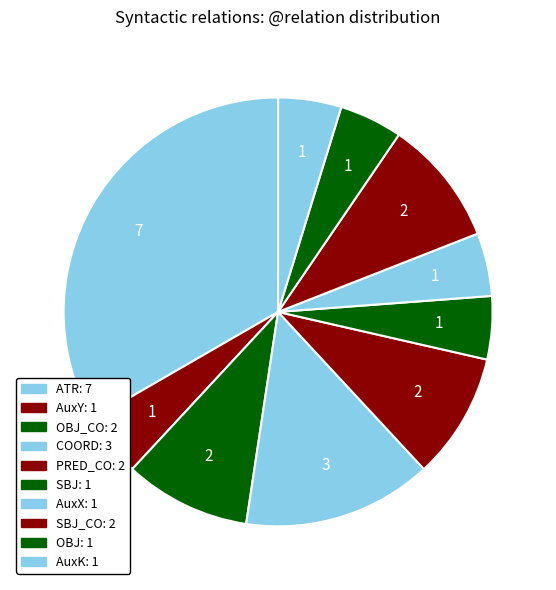

How many slices are in this pie chart?

10